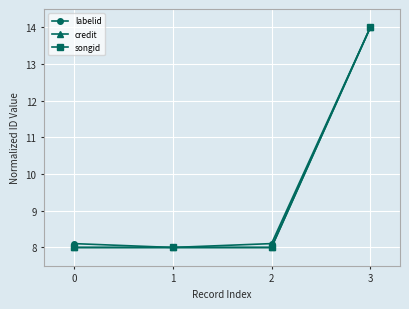

Which series has the largest total across all categories?

labelid